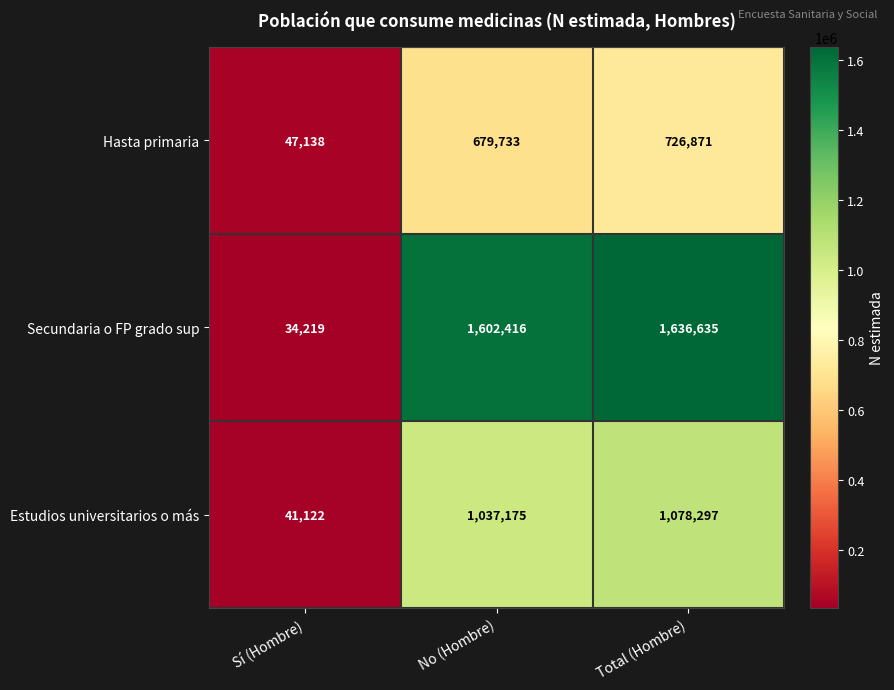

Reading left to right, what are all the values shown in this chart?

Hasta primaria: 47138	679733	726871
Secundaria o FP grado sup: 34219	1602416	1636635
Estudios universitarios o más: 41122	1037175	1078297